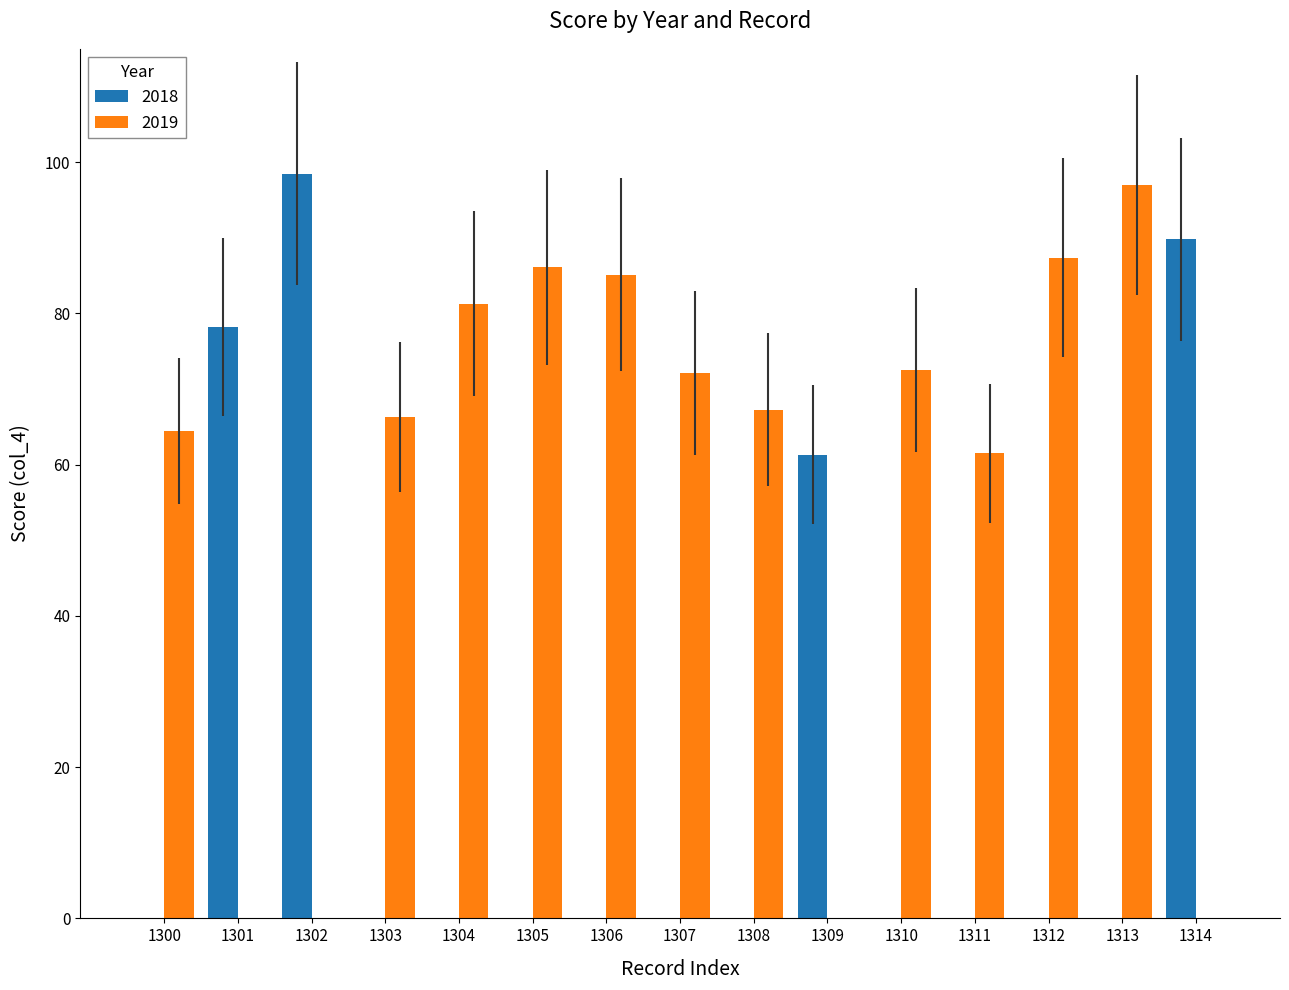

Which series has the largest total across all categories?

2019